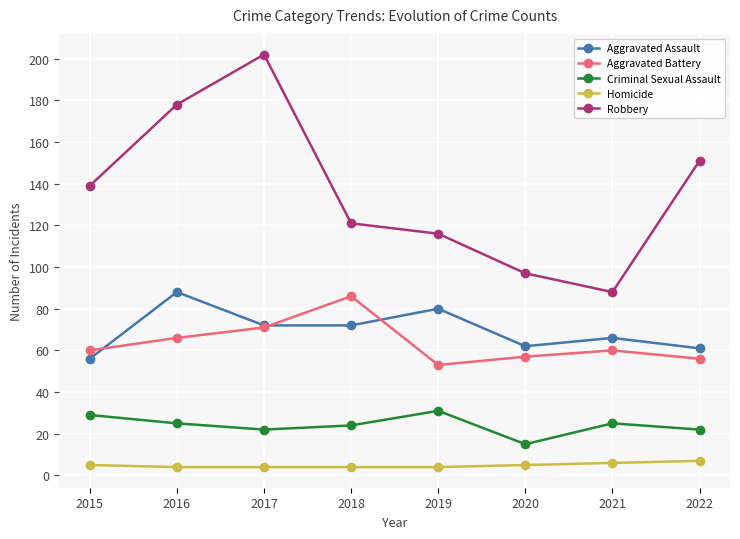

How many distinct data groups are displayed?

5